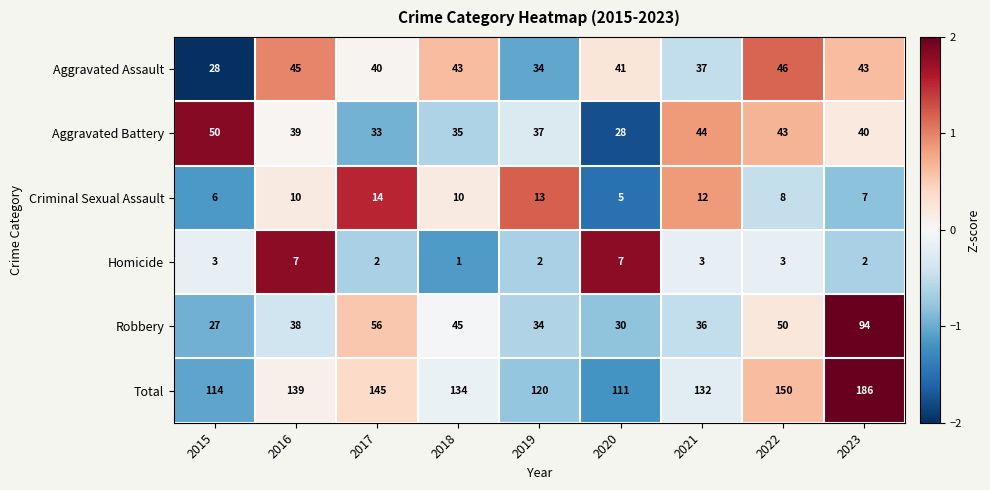

List the series in order of their peak value, lowest first.

Homicide, Criminal Sexual Assault, Aggravated Assault, Aggravated Battery, Robbery, Total